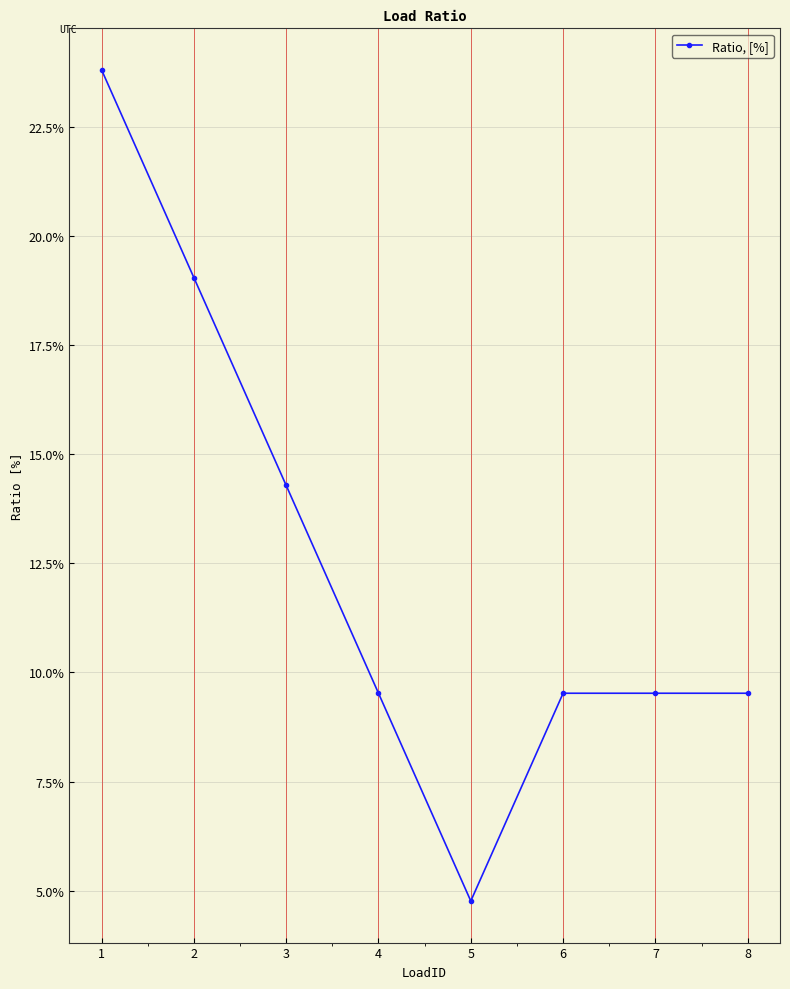

Does the chart have visible grid lines?

Yes